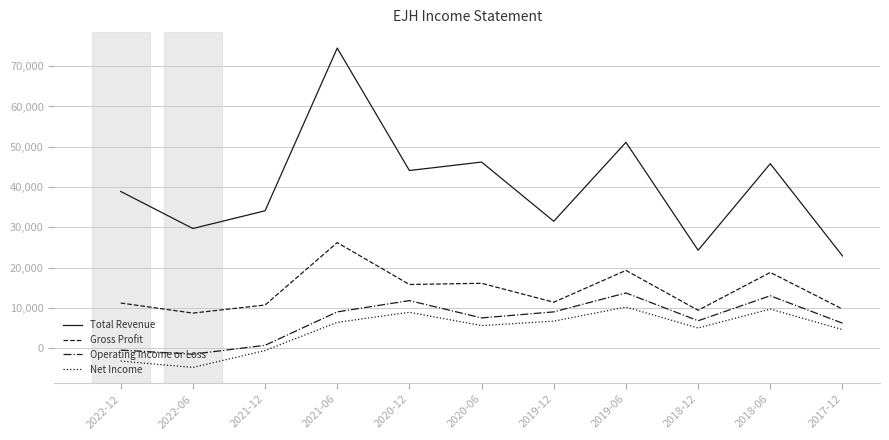

What is the greatest value displayed?

74500